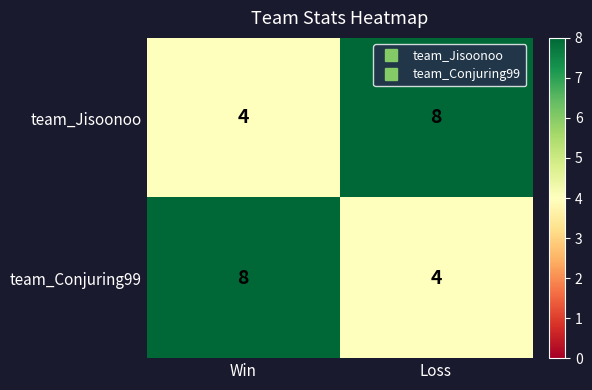

What is the total value across all series at Win?

12